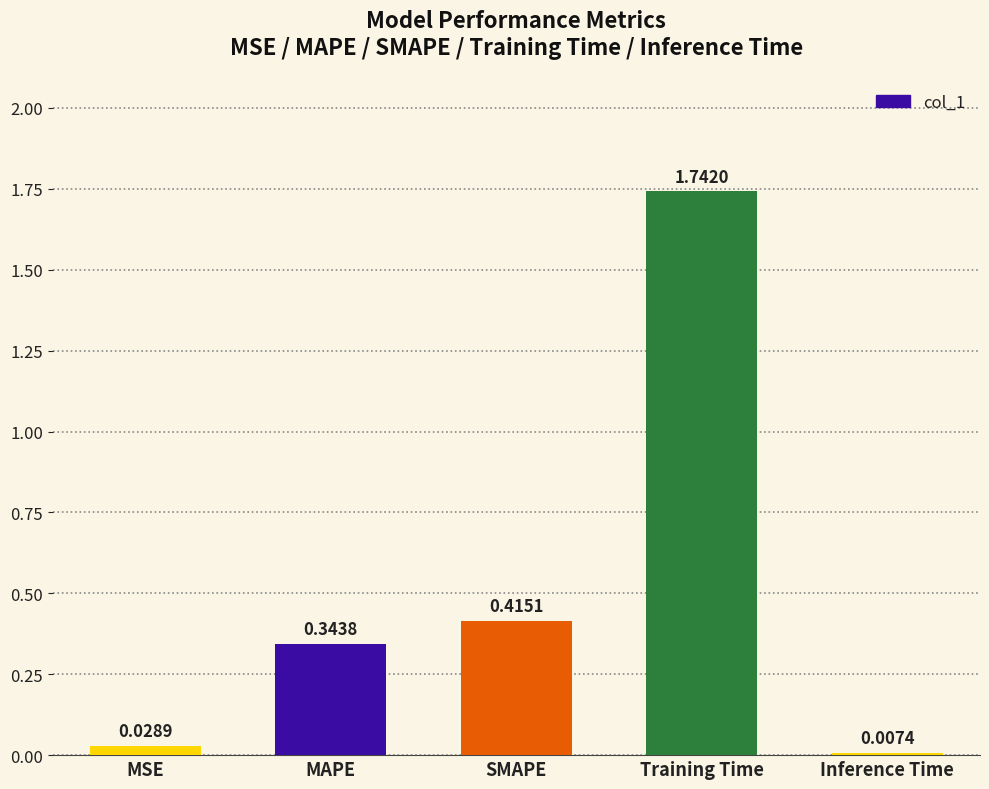

Where is the data nearest to the value 0?

Inference Time